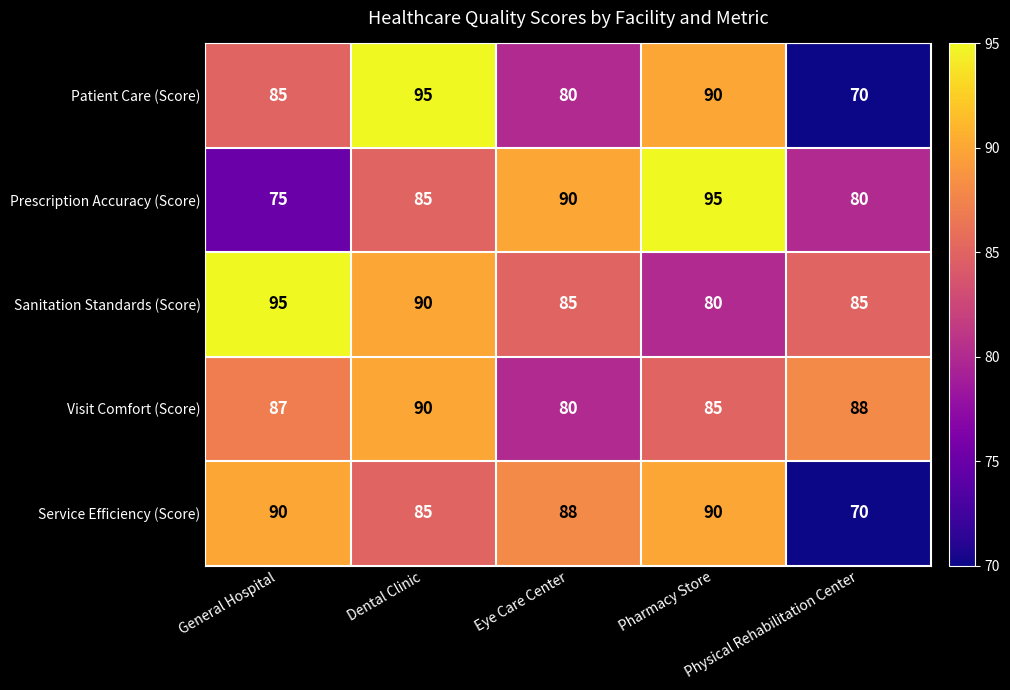

How many Prescription Accuracy (Score) values are between 80 and 90?

3